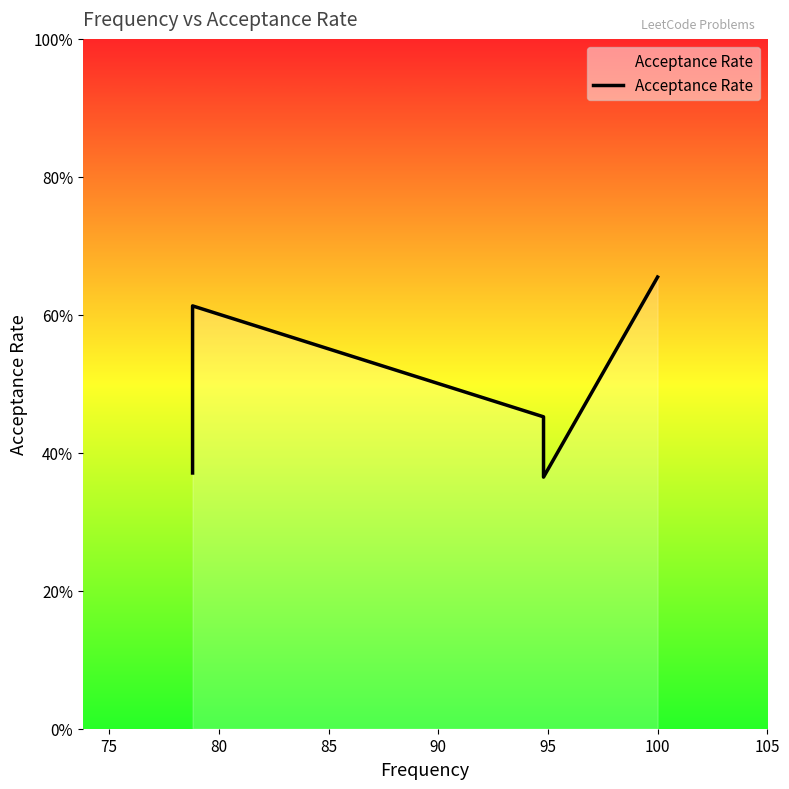

Count the number of data series in this chart.

1